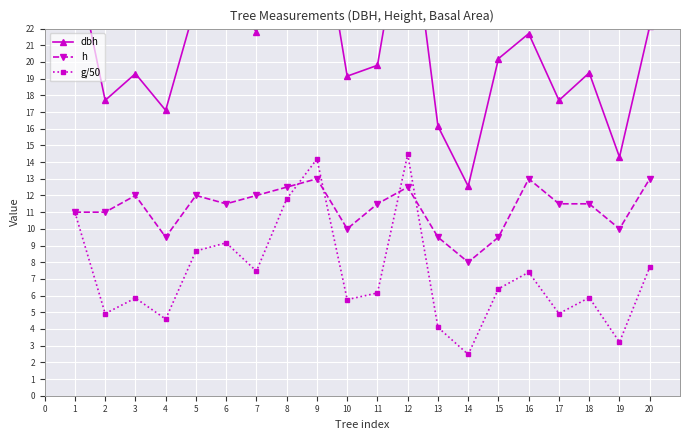

What is the lowest value of the dbh series?

12.6